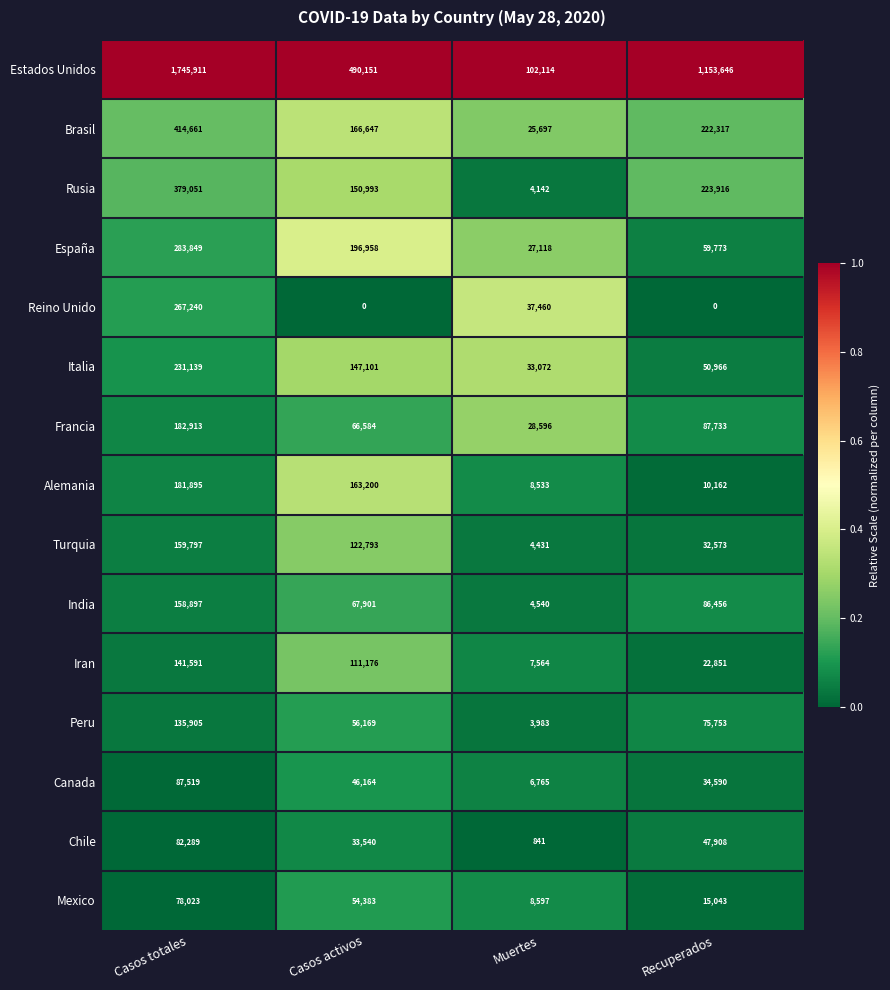

What is the minimum value for Alemania?

8533